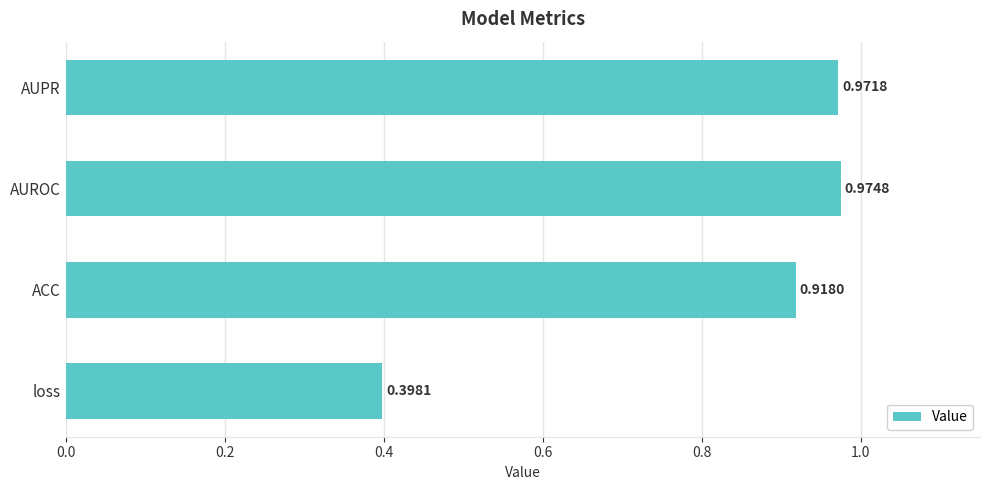

What is the change in value from loss to ACC?

+0.5